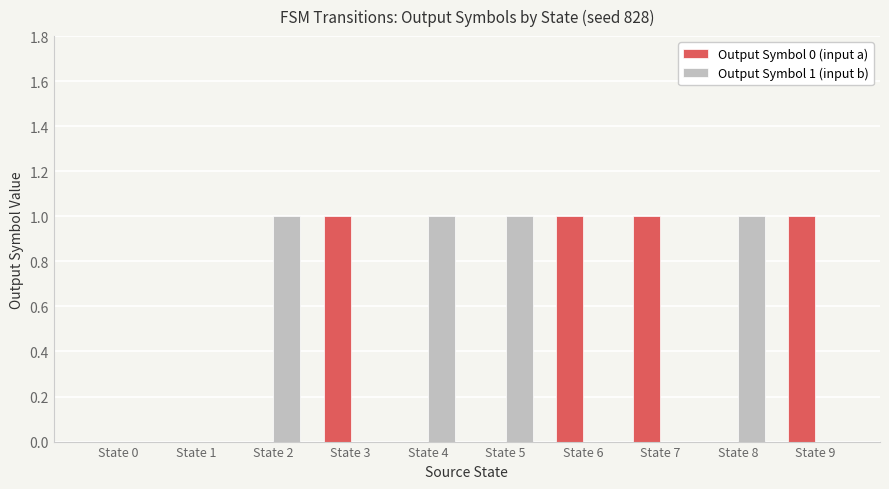

Is the value of Output Symbol 0 (input a) at State 1 greater than the value of Output Symbol 1 (input b) at State 8?

No